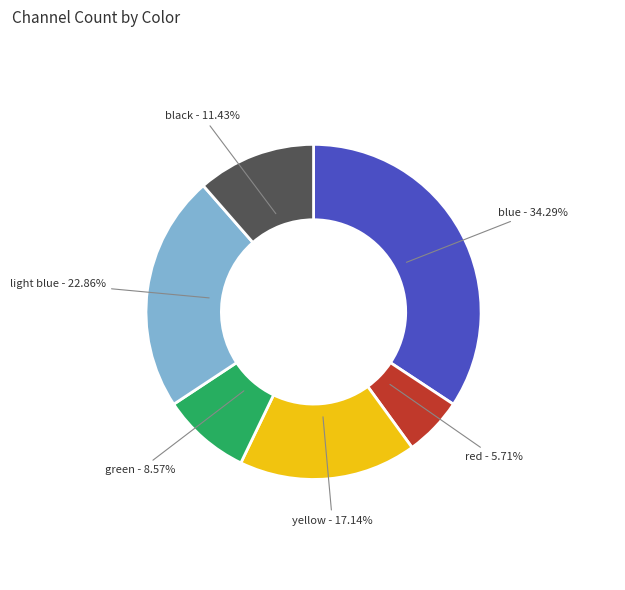

Does any single category account for the majority?

No